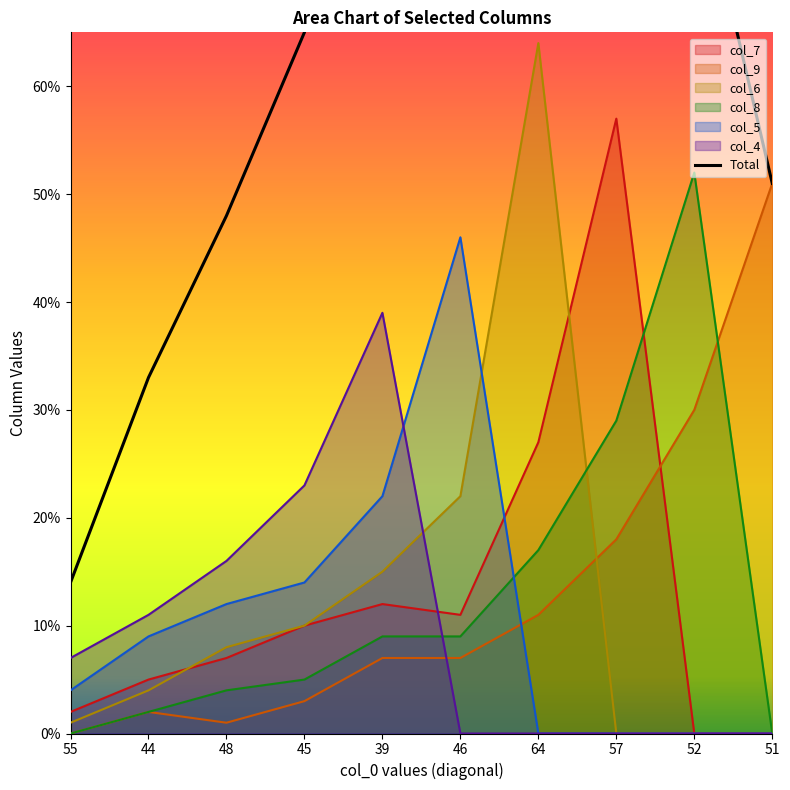

What position from the left is 52?

9